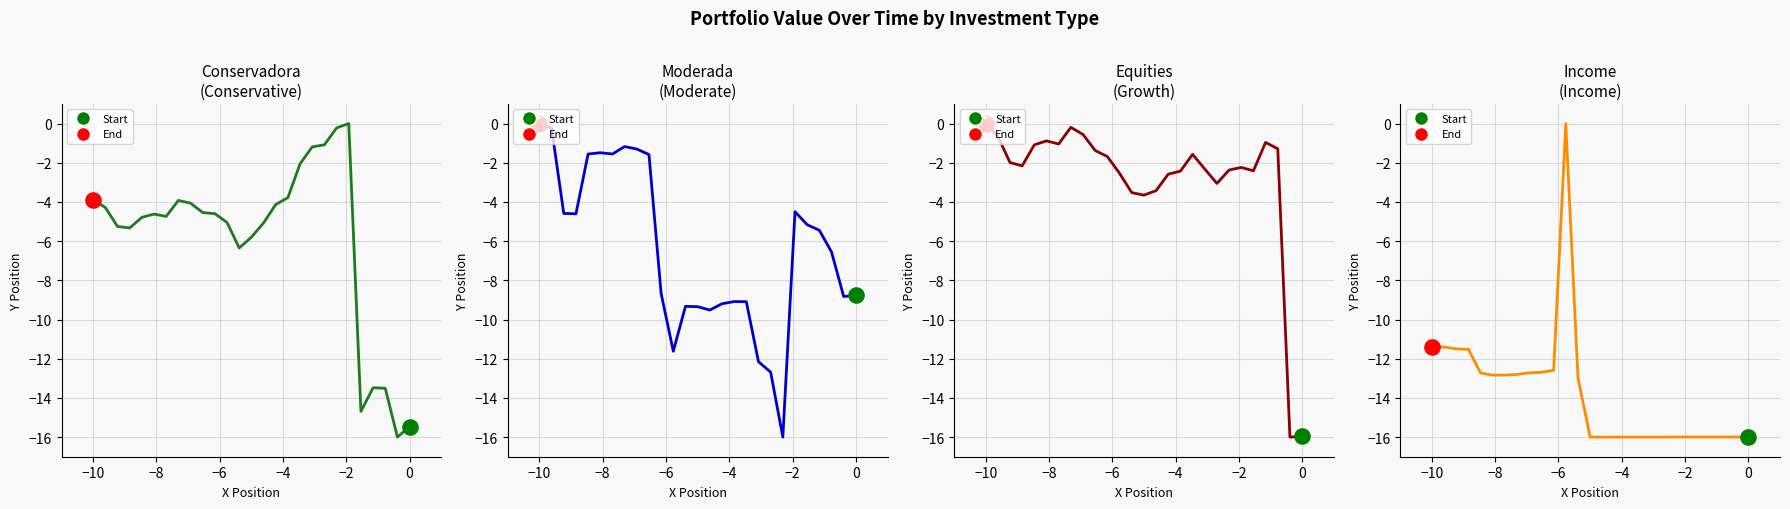

Which series has the largest total across all categories?

Equities